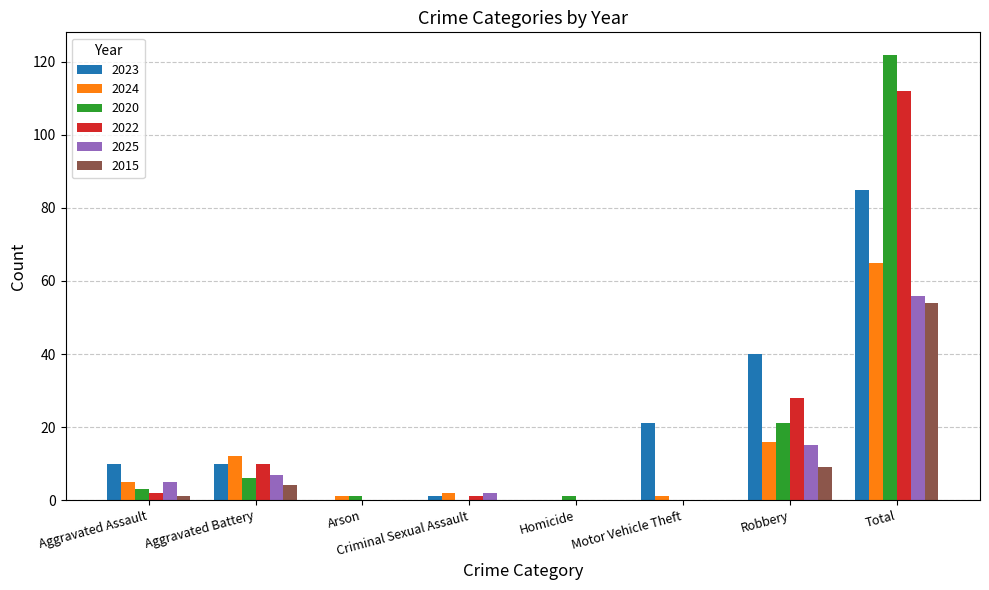

What is the greatest value displayed?

122